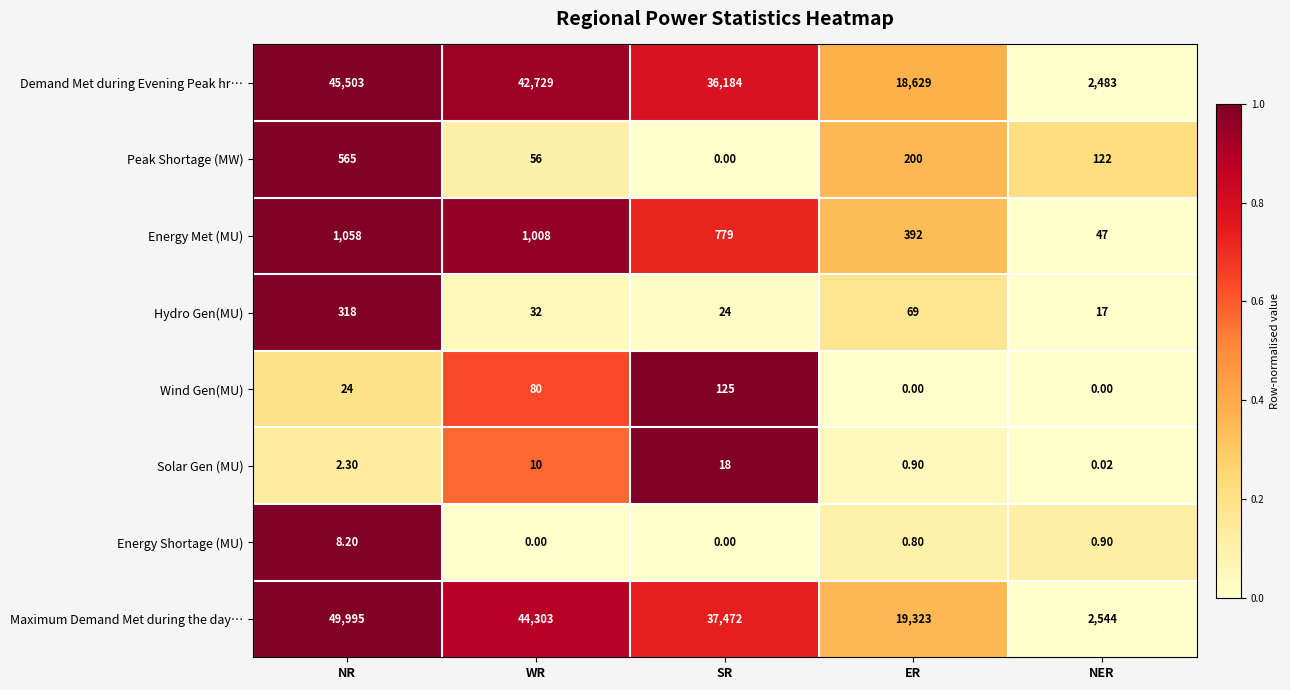

Which series changed the most between ER and NER?

Maximum Demand Met during the day…